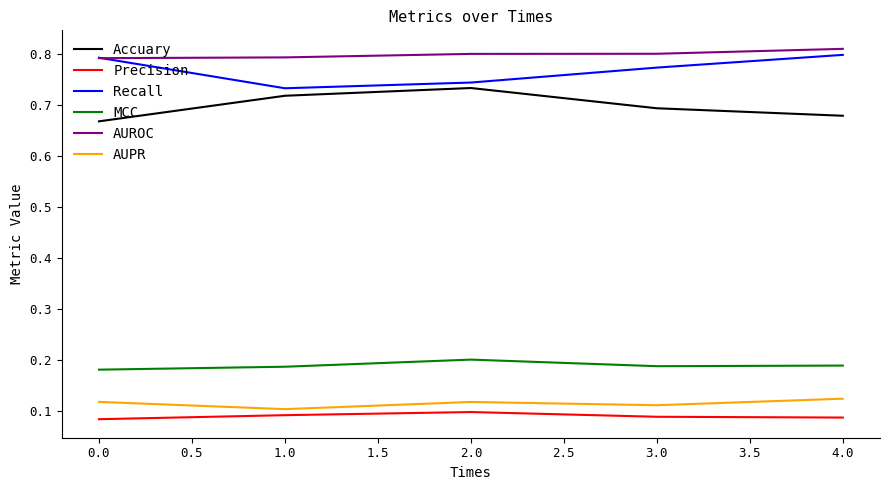

Is it true that Recall equals 0.8 at 3.0?

True